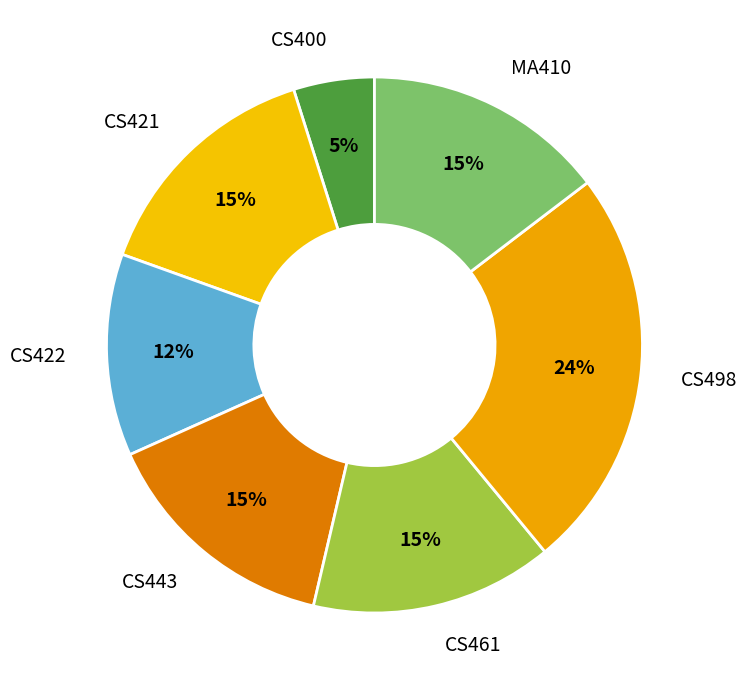

What percentage is the CS422 slice, to the nearest percent?

12%